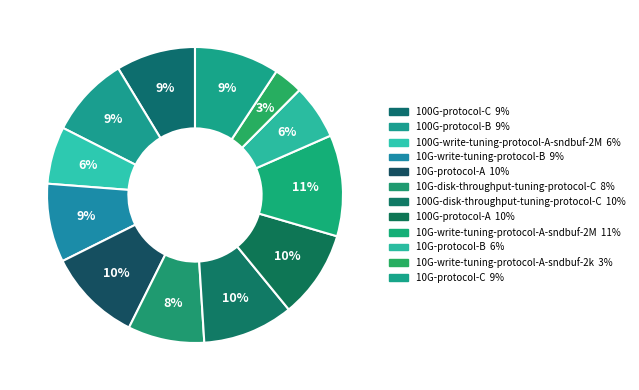

What percentage is the 10G-write-tuning-protocol-A-sndbuf-2k slice, to the nearest percent?

3%